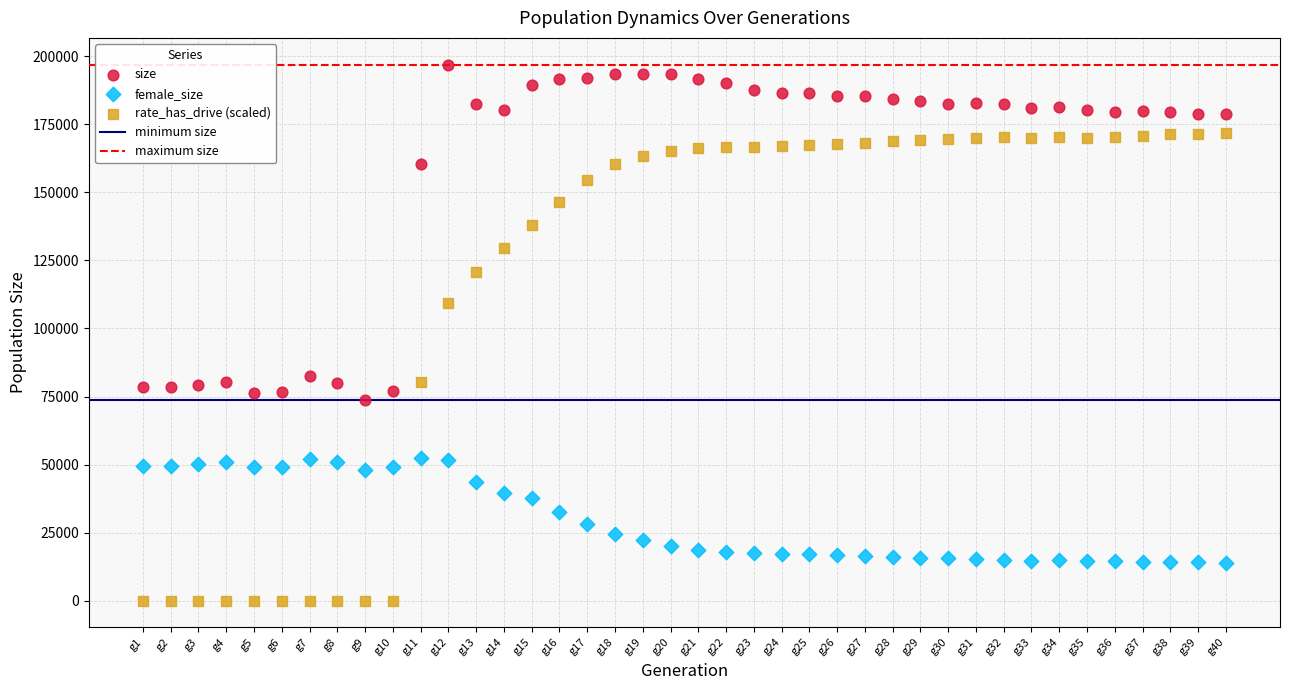

Across all data points, what is the range of X values (max minus min)?

39.0